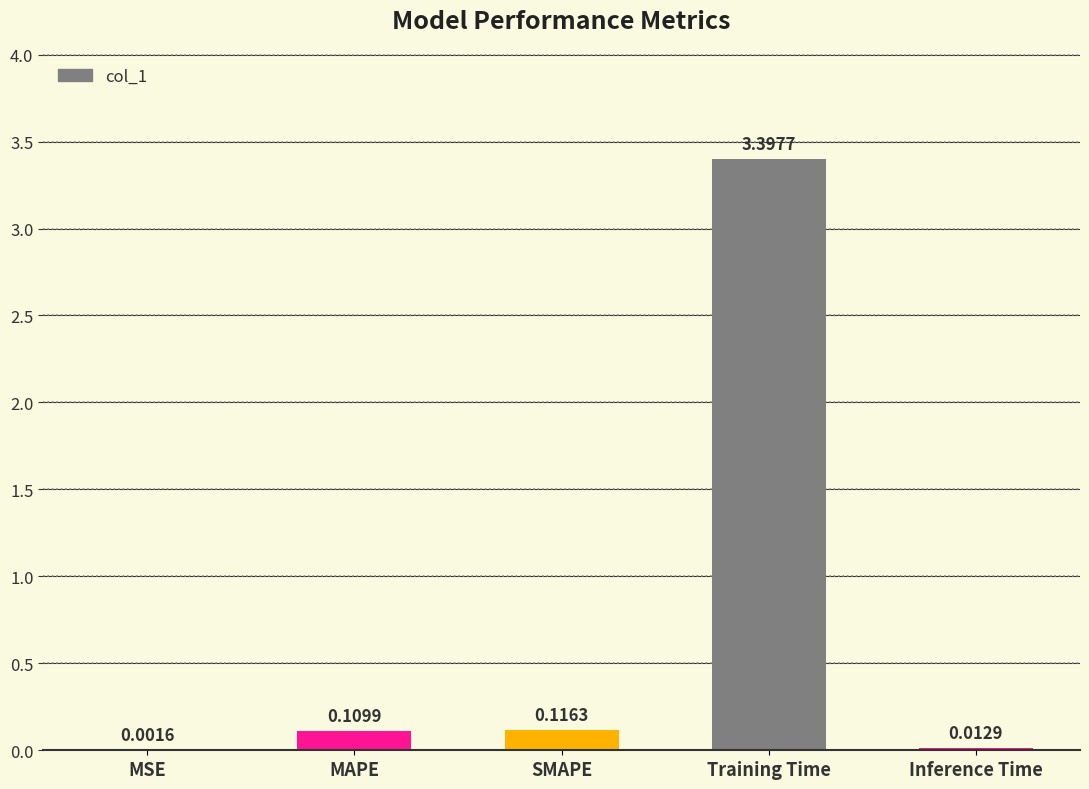

What is the change in value from Training Time to Inference Time?

-3.4